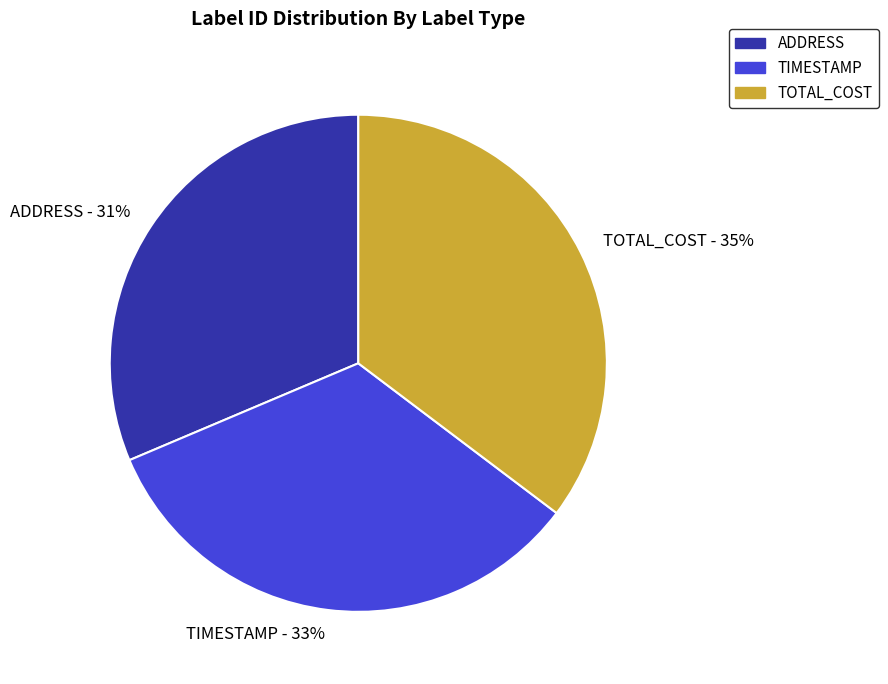

Do TOTAL_COST and ADDRESS together represent more than half of the pie?

Yes